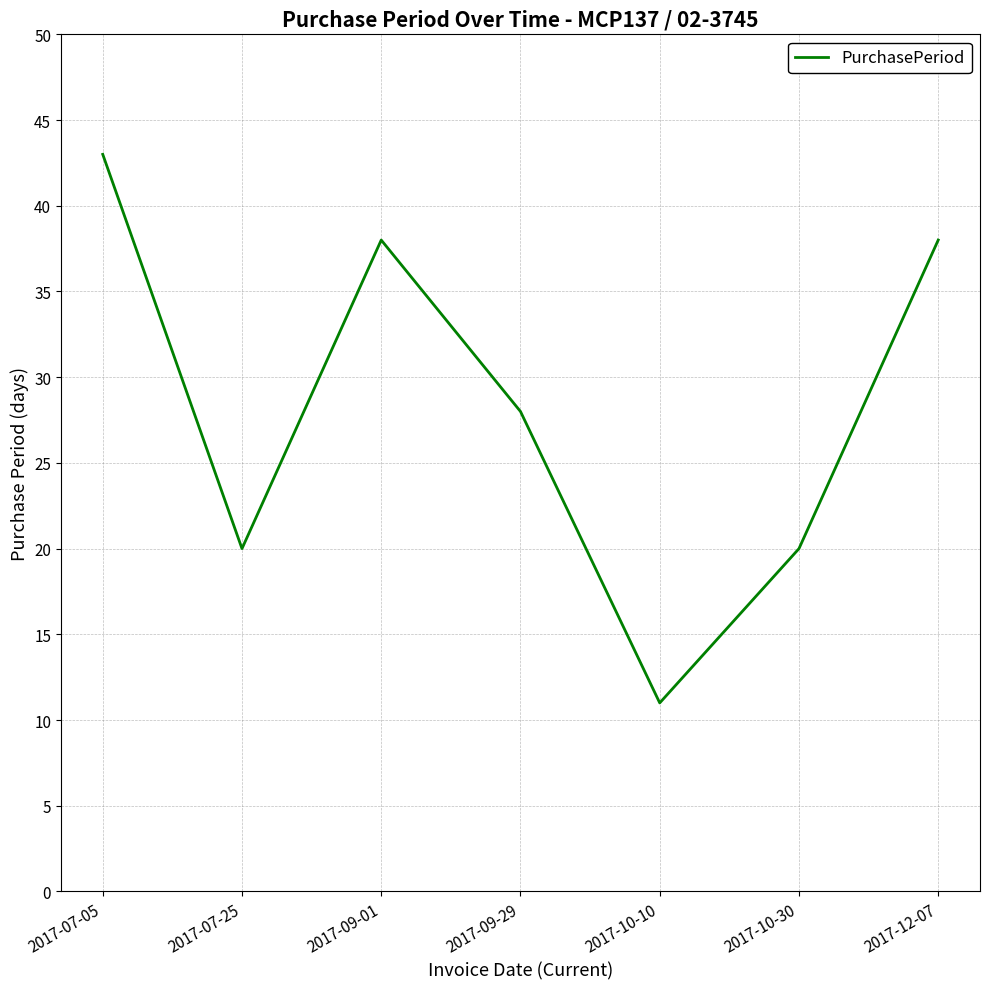

Read the value at 2017-10-10, to the nearest 5.

10